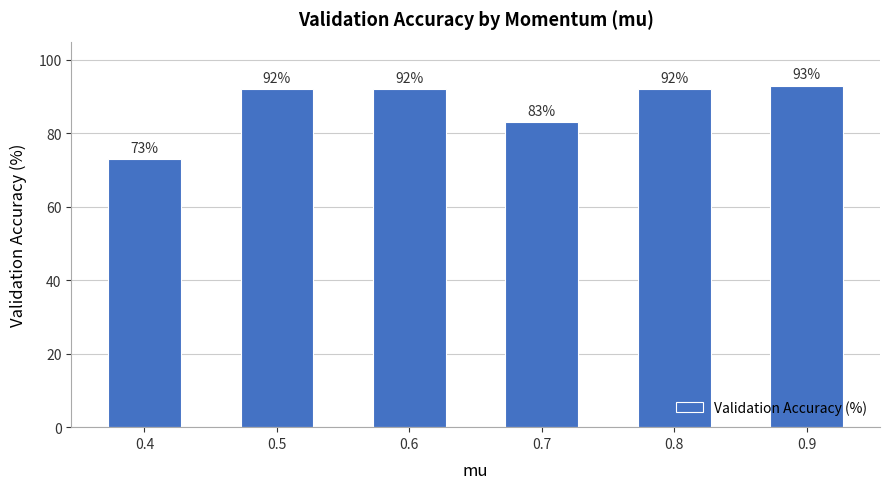

Count the number of categories in the chart.

6